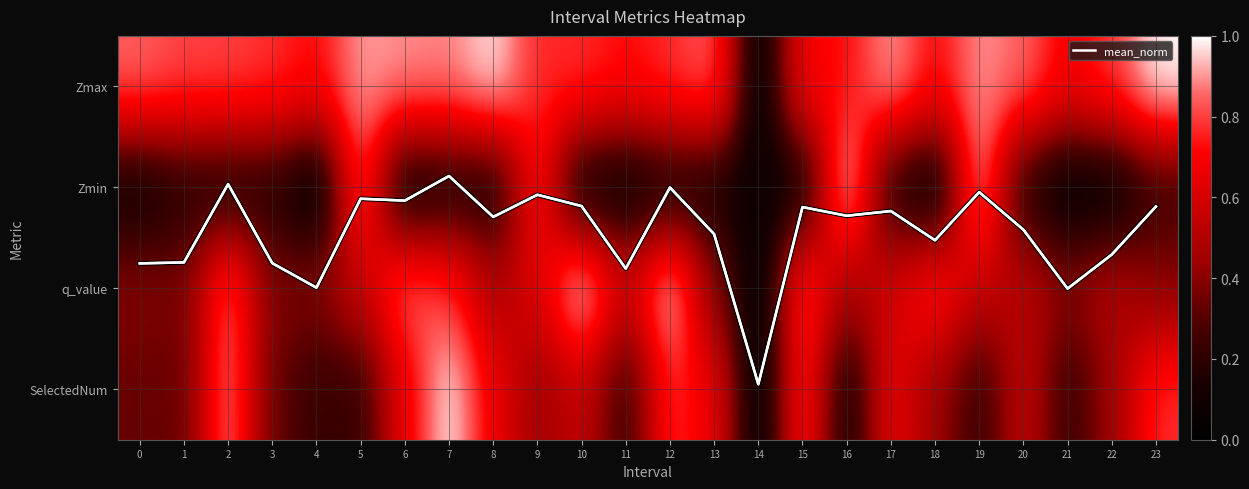

True or false: Zmax has a value of 0.6 at 8.

False